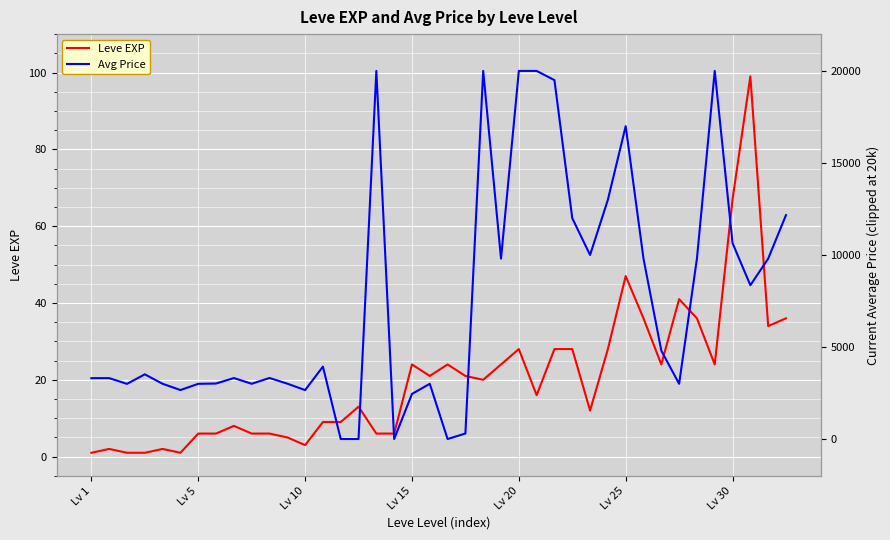

Reading right to left, list all the values displayed in this chart.

Leve EXP: 36	34	99	67	24	36	41	24	36	47	28	12	28	28	16	28	24	20	21	24	21	24	6	6	13	9	9	3	5	6	6	8	6	6	1	2	1	1	2	1
Avg Price: 12165	9800	8357	10644	20000	9800	3000	4800	9800	17000	13000	10000	11999	19500	20000	20000	9800	20000	300	0	3000	2449	0	20000	0	0	3933	2658	3008	3316	3001	3313	3015	2999	2661	3000	3515	2996	3309	3307